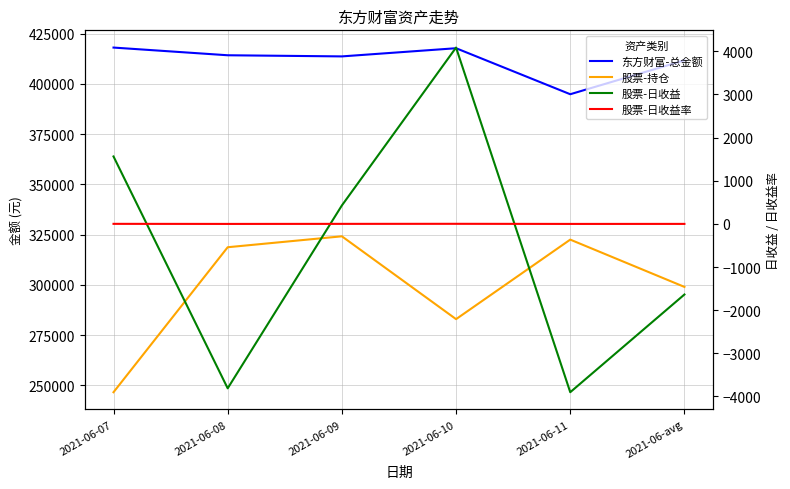

What is the sum of the 股票-持仓 values at 2021-06-11 and 2021-06-07?

569050.6